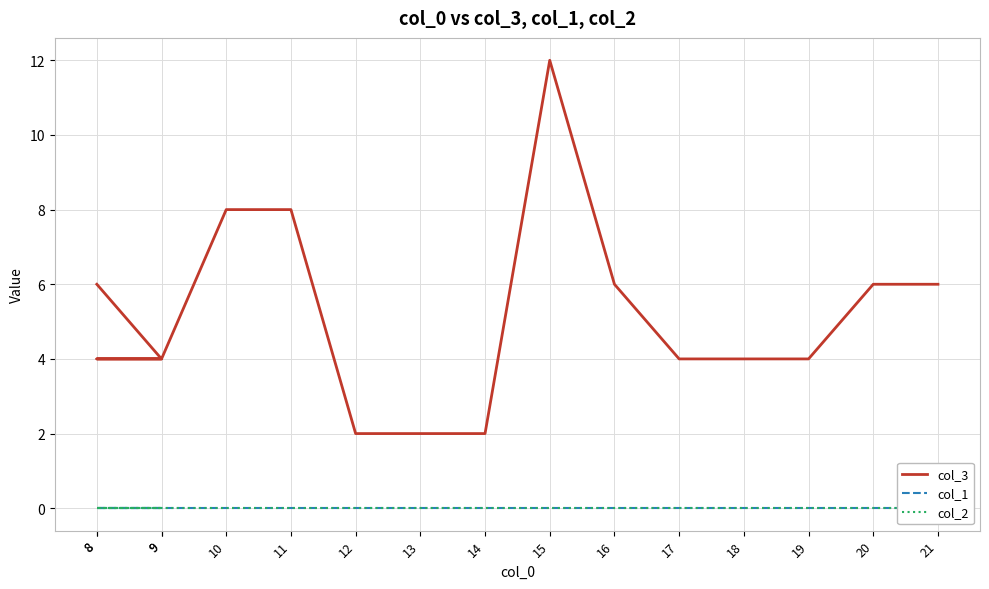

What is the label of the 6th point from the right?

16